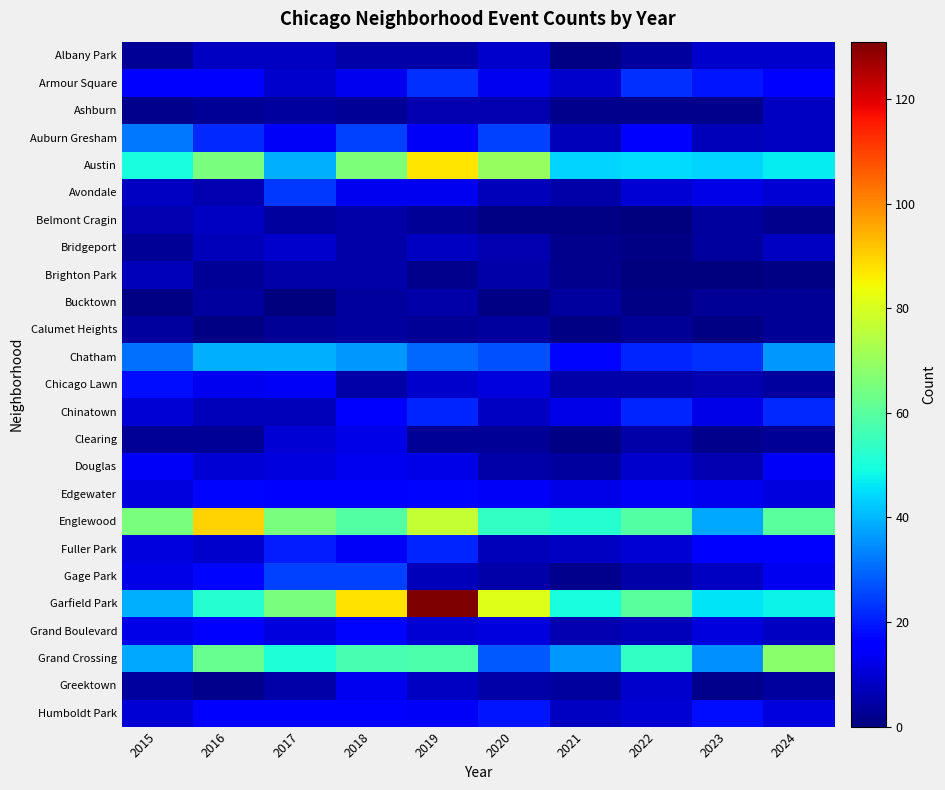

Which series has the largest range (max minus min)?

Garfield Park